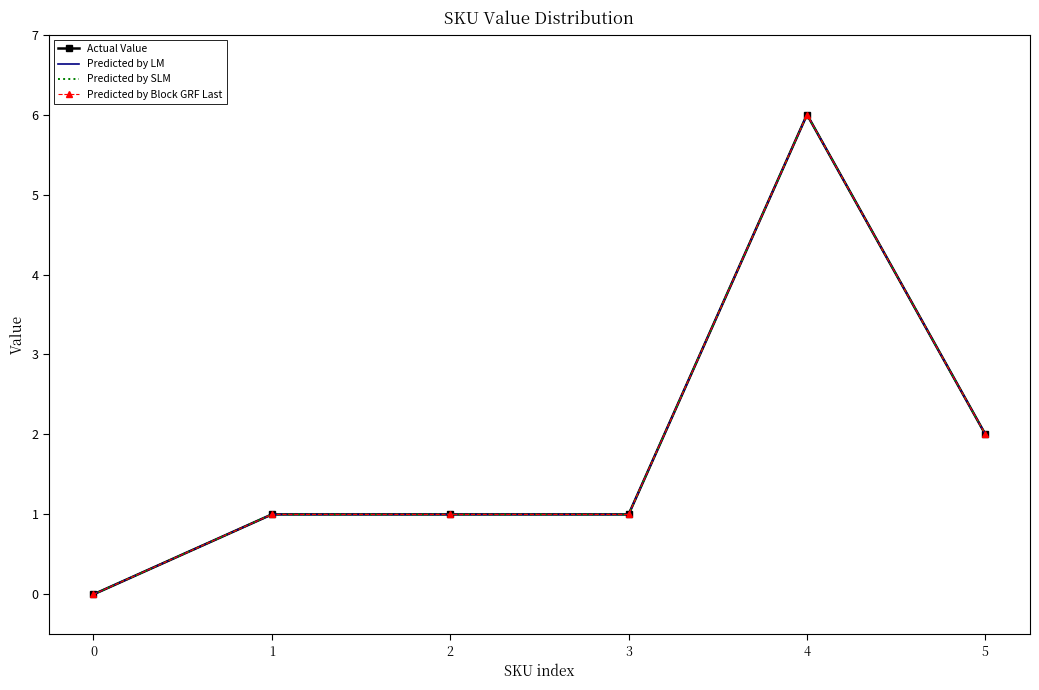

Reading left to right, transcribe all the data shown in this chart.

Actual Value: 0	1	1	1	6	2
Predicted by LM: 0	1	1	1	6	2
Predicted by SLM: 0	1	1	1	6	2
Predicted by Block GRF Last: 0	1	1	1	6	2